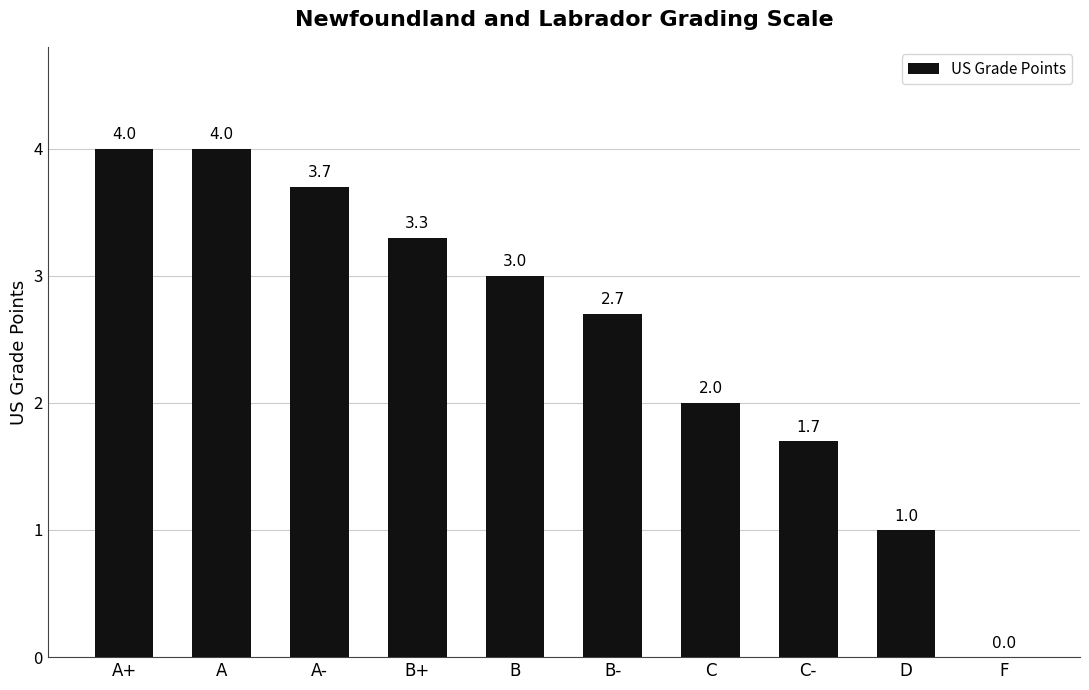

How many categories are shown in the chart?

10